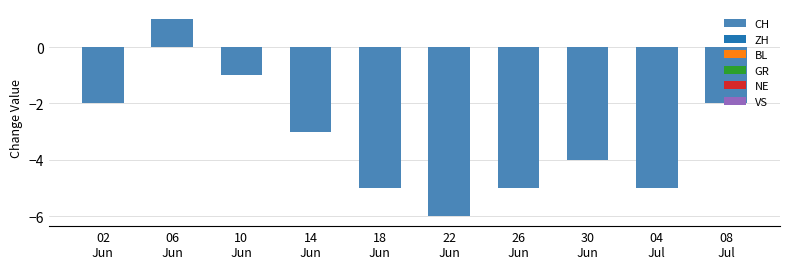

What is the smallest value displayed?

-6